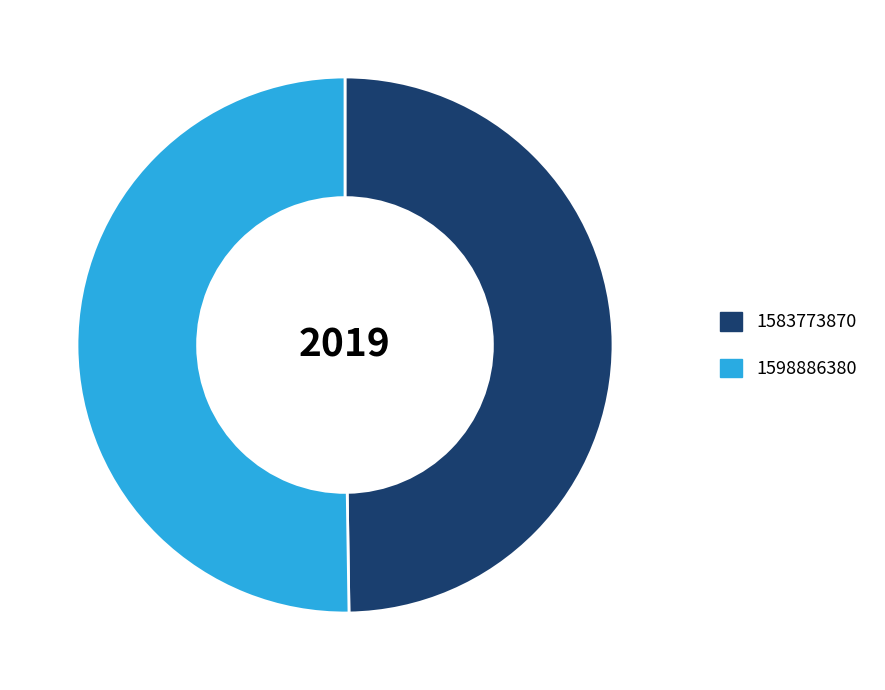

Is it true that 1583773870 is 44% of the pie?

False